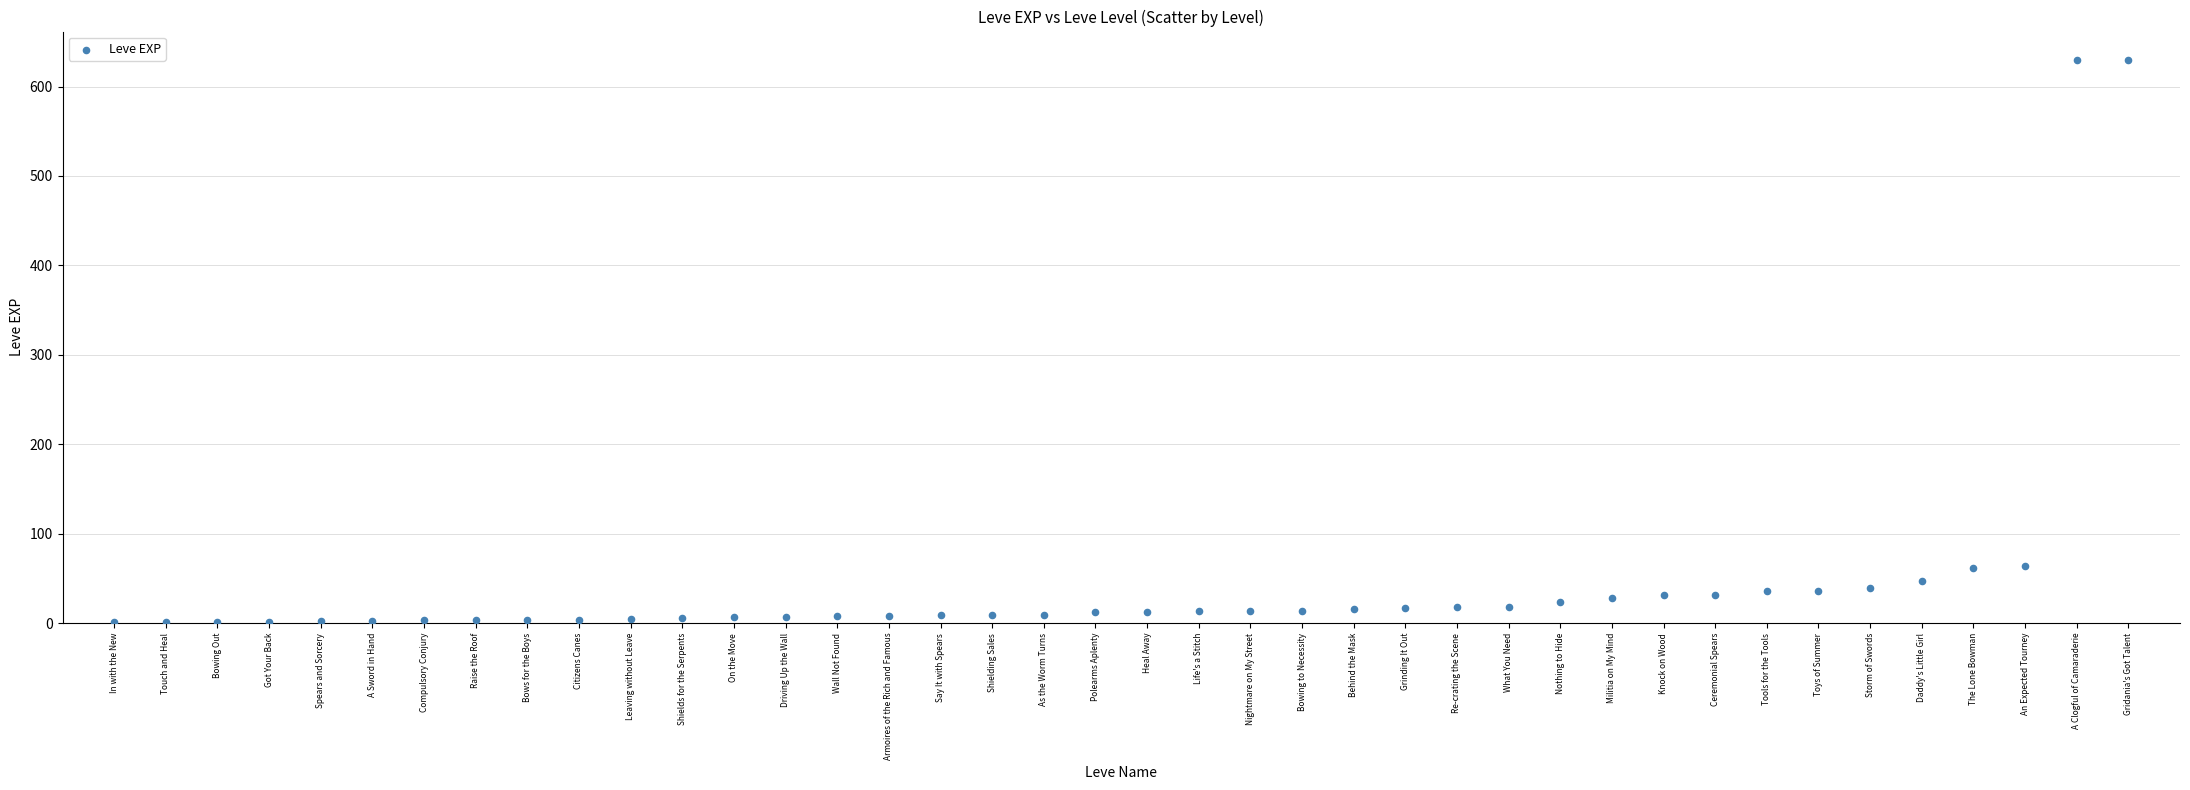

What is the range of Y values (max minus min)?

629